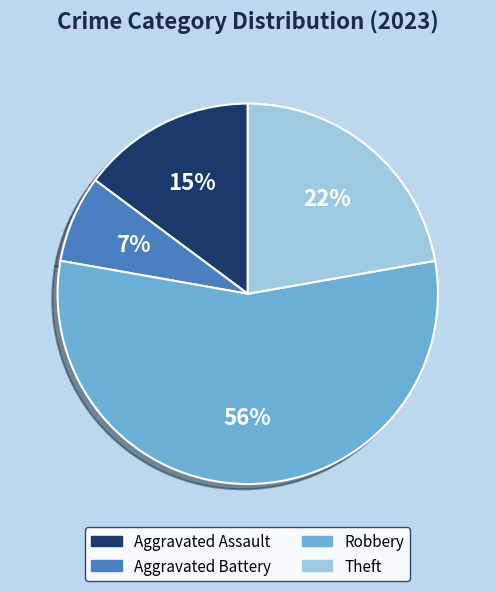

Is there a majority slice in this chart?

Yes